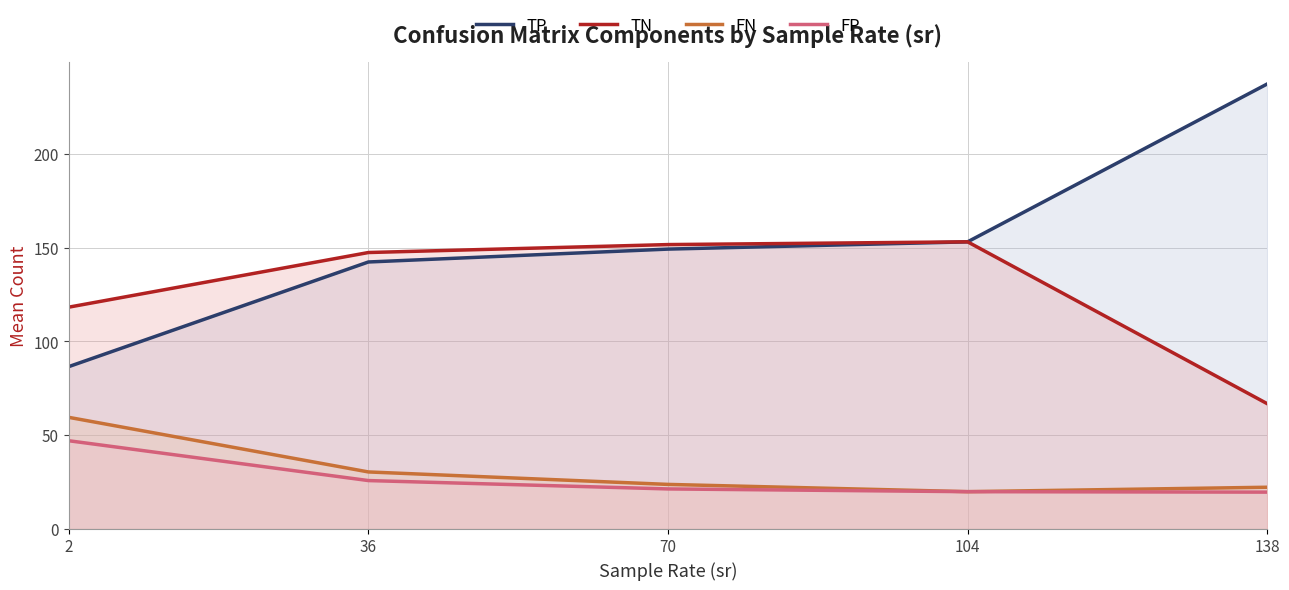

What is the value of the FN point at the 2nd from the left?

30.4